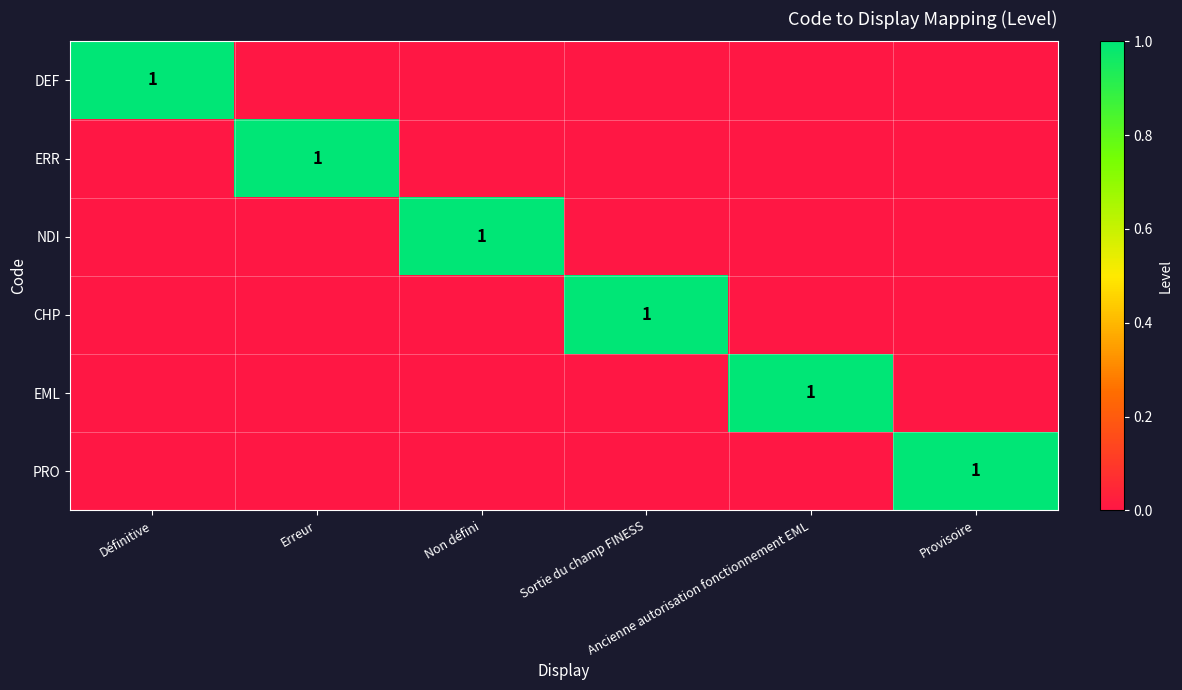

Rank the series at Sortie du champ FINESS from lowest to highest value.

DEF, ERR, NDI, EML, PRO, CHP